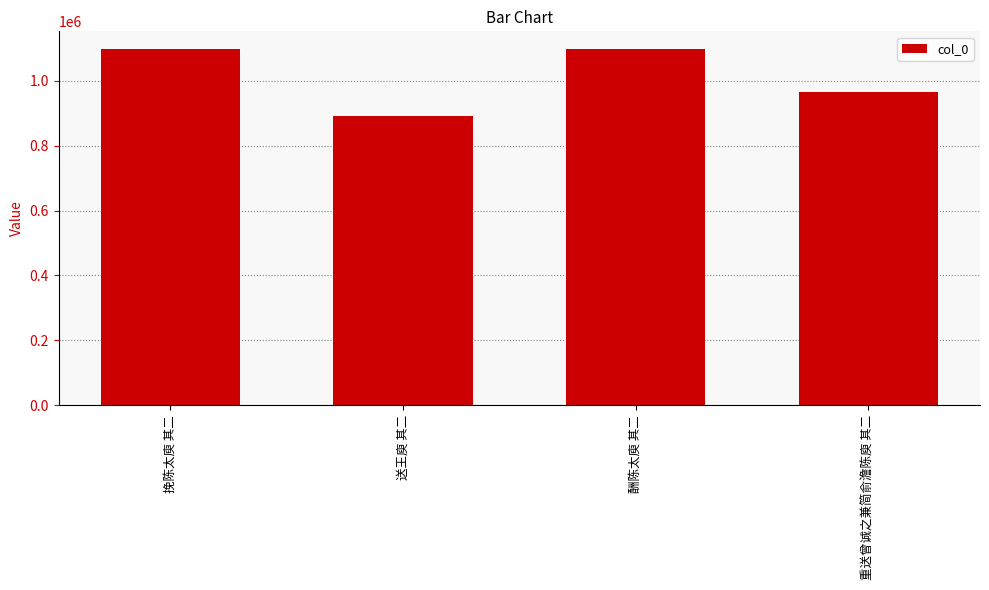

Between 挽陈太庾 其二 and 送王庾 其二, which is larger?

挽陈太庾 其二